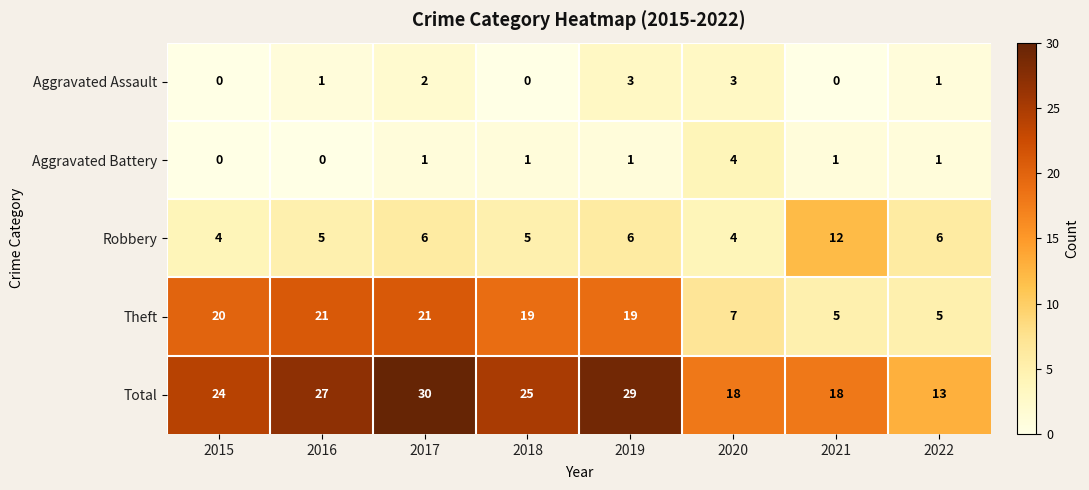

At which category is the sum across all series the highest?

2017